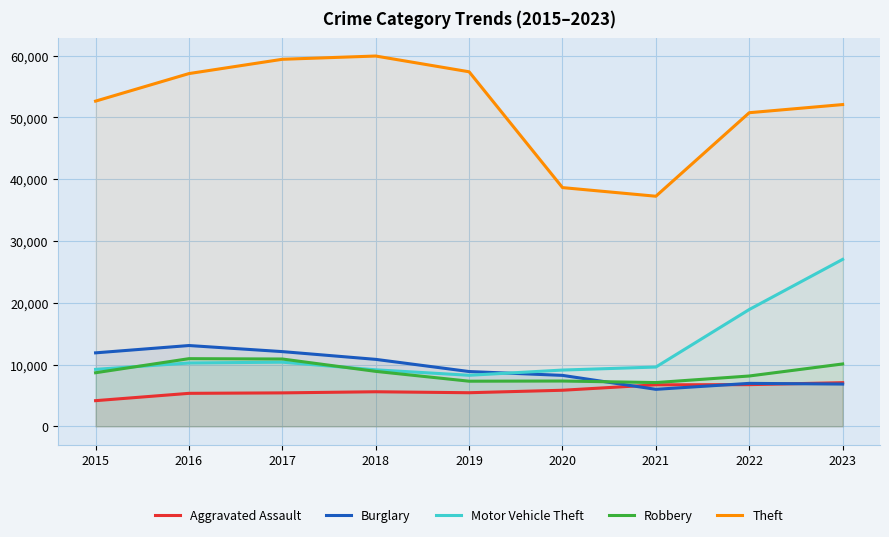

Where does the Robbery series first go above 8670?

2016